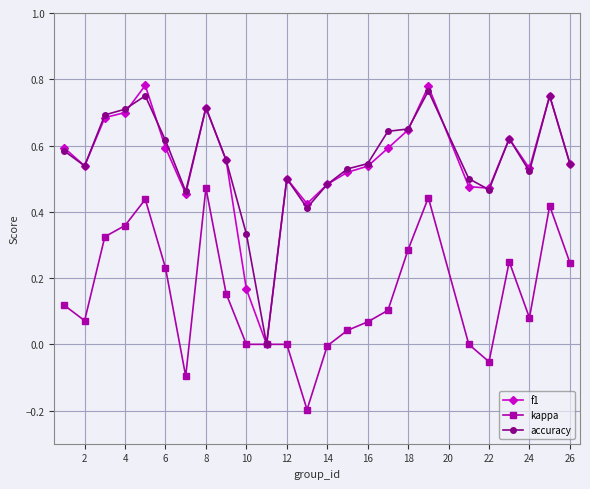

True or false: f1 has more than 1 interior local peaks.

True